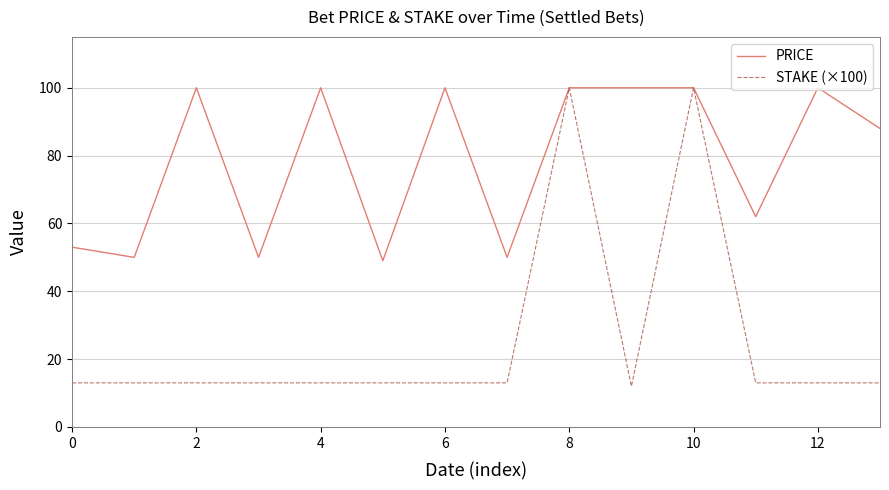

Reading left to right, transcribe all the data shown in this chart.

PRICE: 53	50	100	50	100	49	100	50	100	100	100	62	100	88
STAKE (×100): 13	13	13	13	13	13	13	13	100	12	100	13	13	13